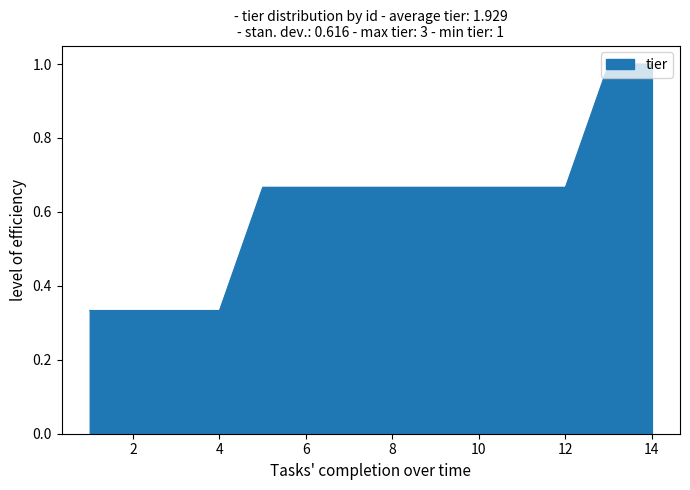

What is the maximum value shown in the chart?

1.0